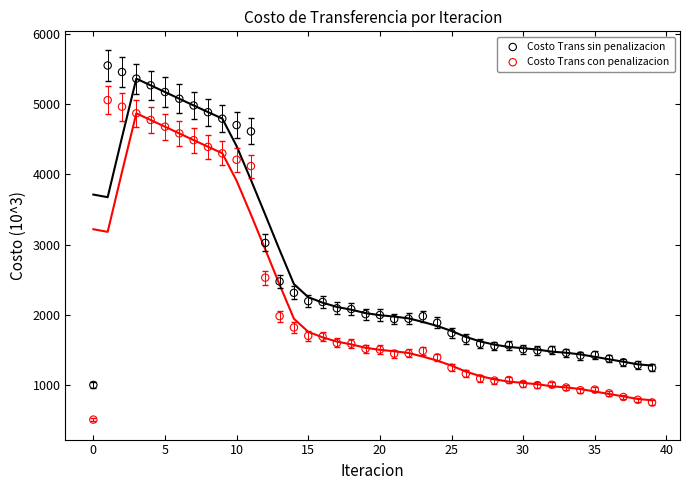

What are all the series names shown in the legend?

Costo Trans sin penalizacion, Costo Trans con penalizacion